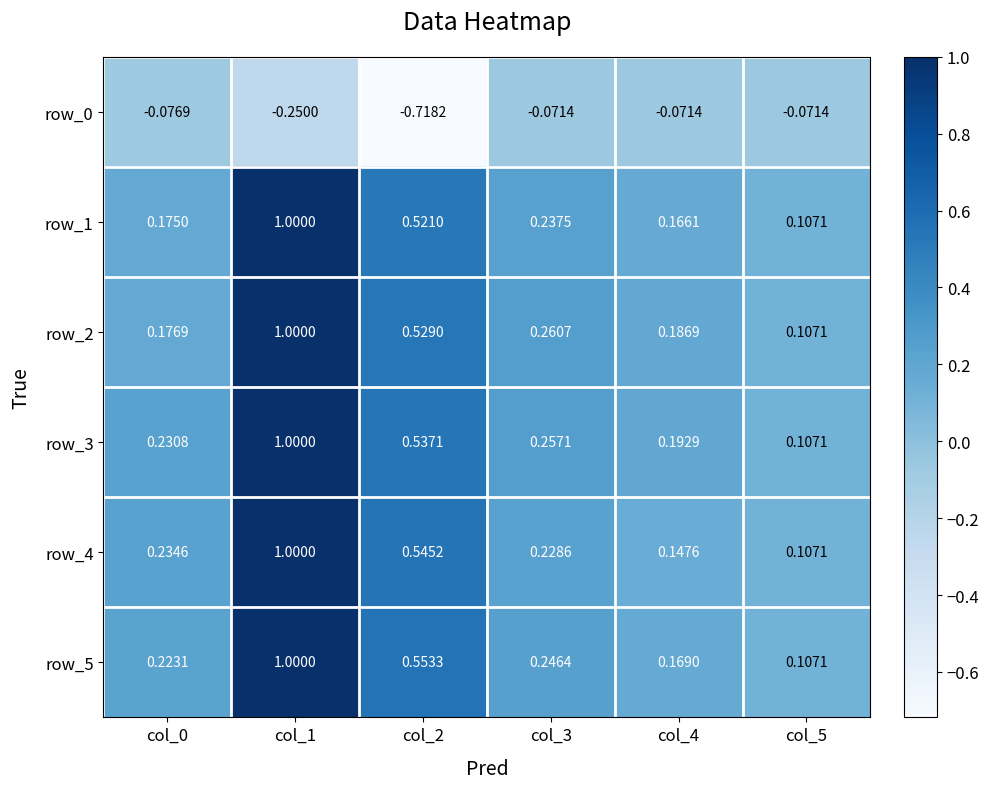

Between col_4 and col_1, which is larger?

col_4